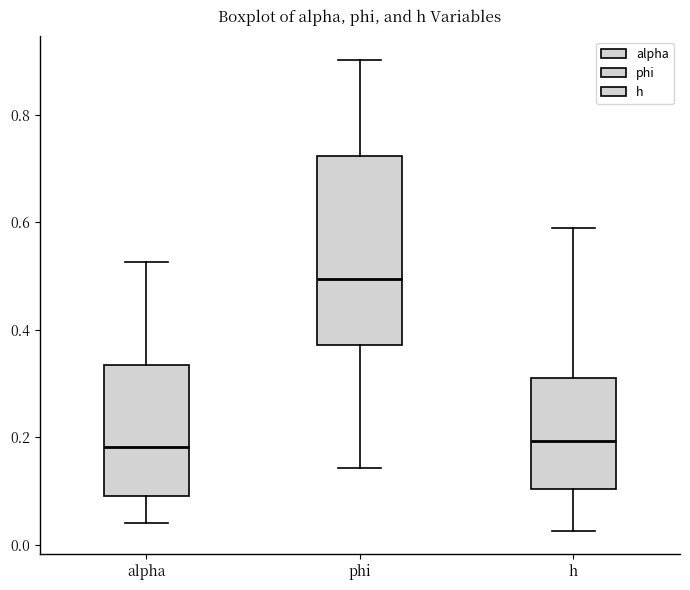

Which box is the tallest, from its lower edge to its upper edge?

phi